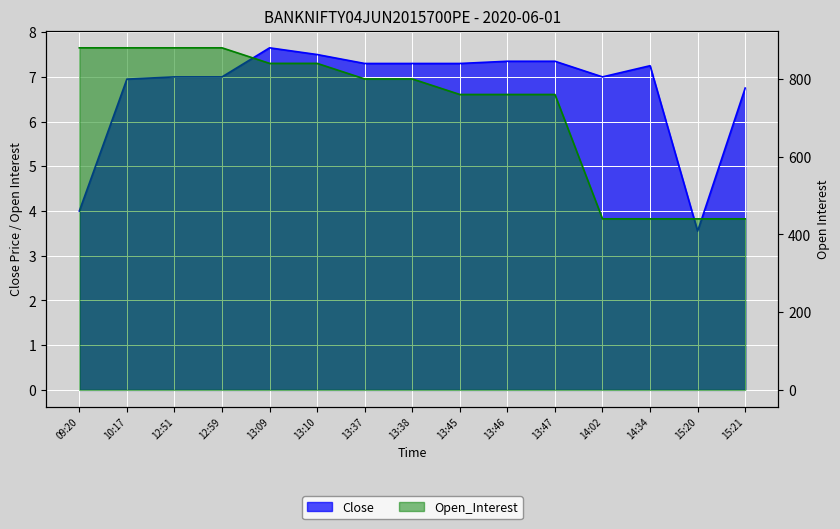

True or false: Close has a value of 12.1 at 13:37.

False